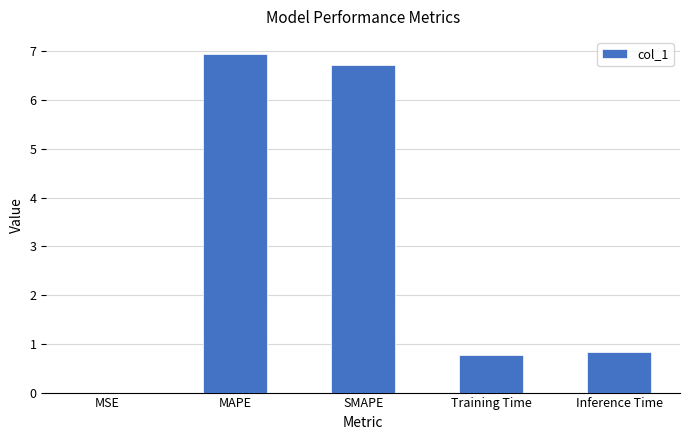

True or false: the data shows 1.3 at Training Time.

False